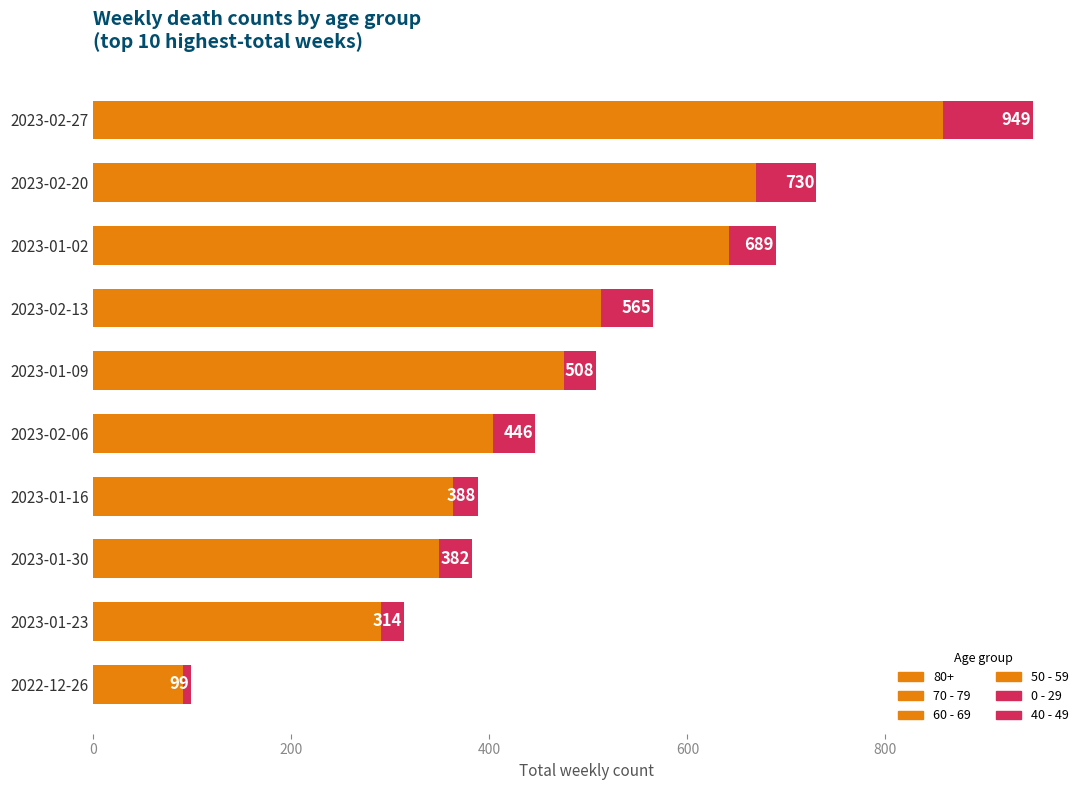

How many data points in 80+ are less than 191?

5